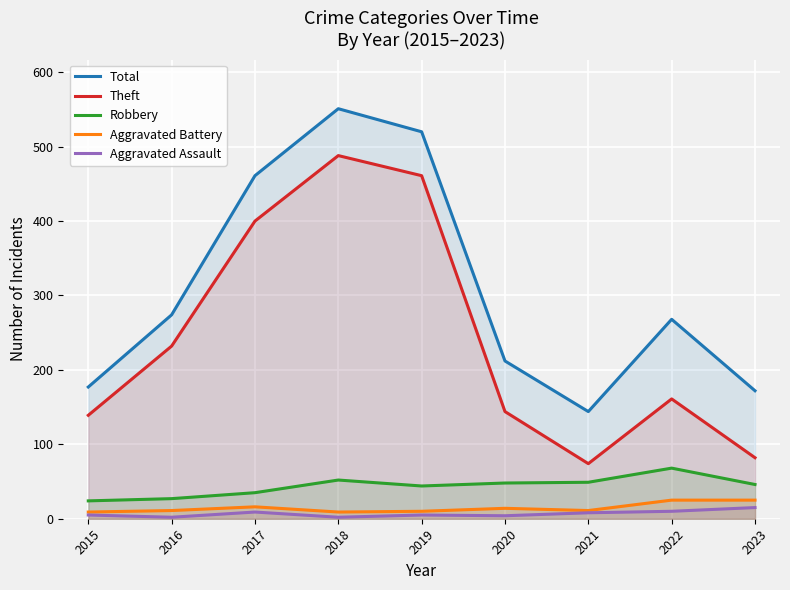

At how many categories does at least one series exceed 463?

2